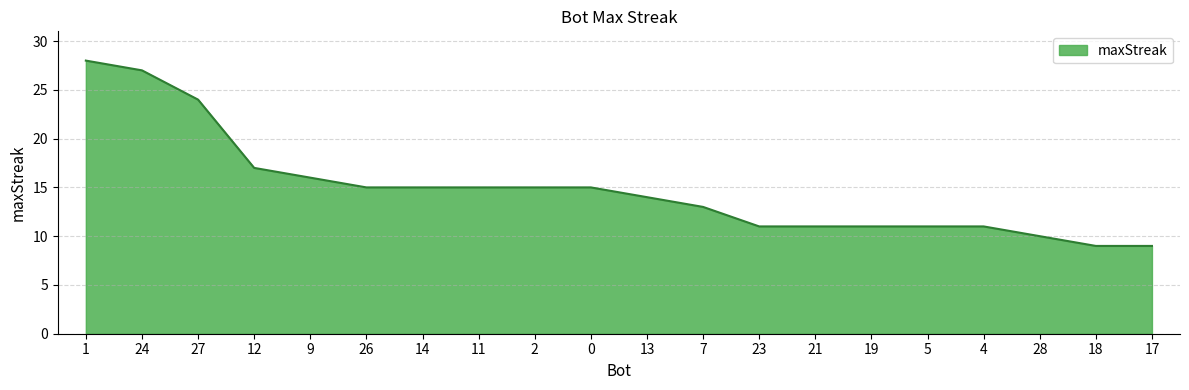

True or false: the data shows 11 at 5.

True